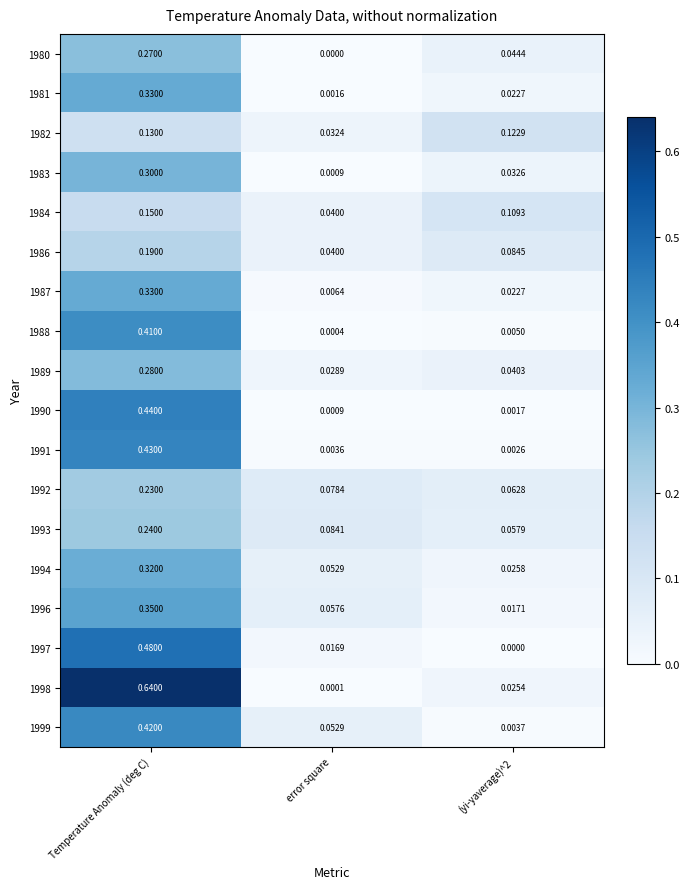

Which category has the lowest value in the 1998 series?

error square